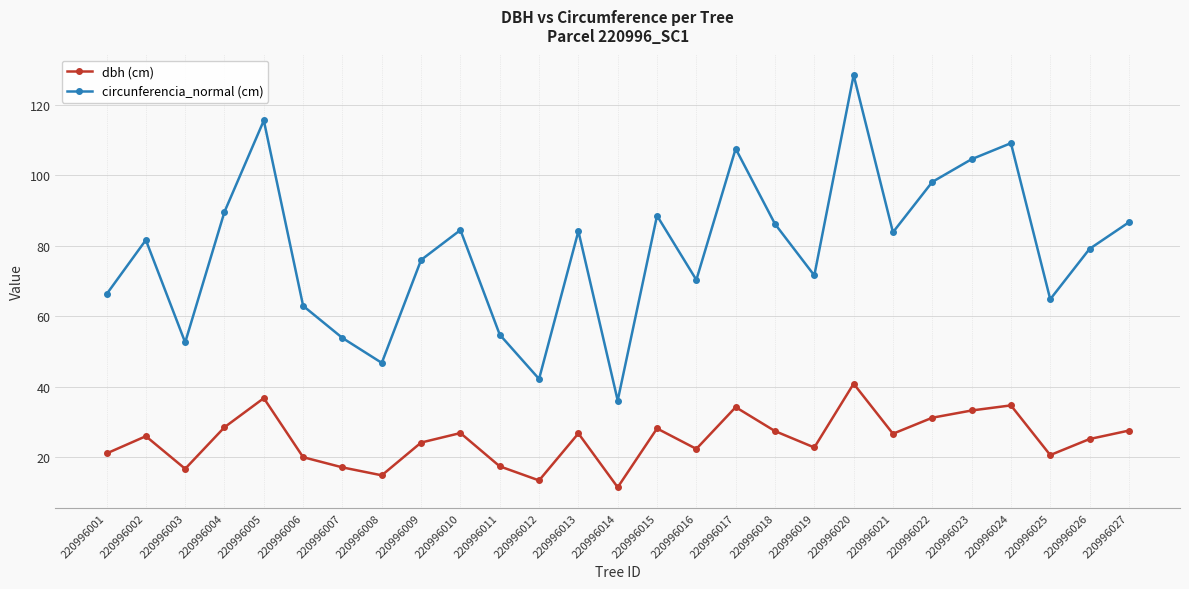

Which category has the highest value in the circunferencia_normal (cm) series?

220996020